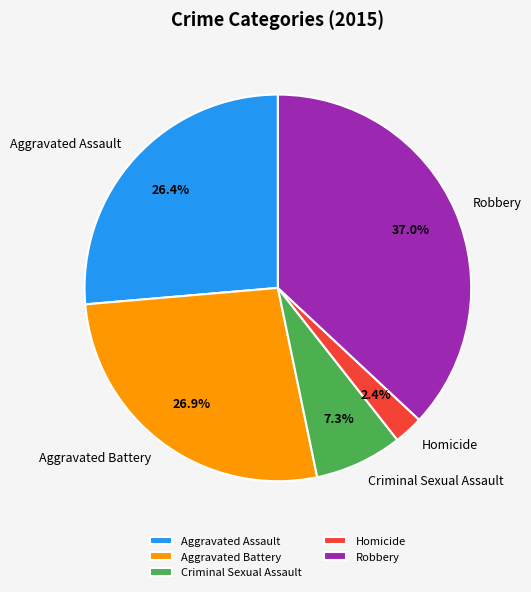

How much of the chart is everything except Homicide?

97.6%